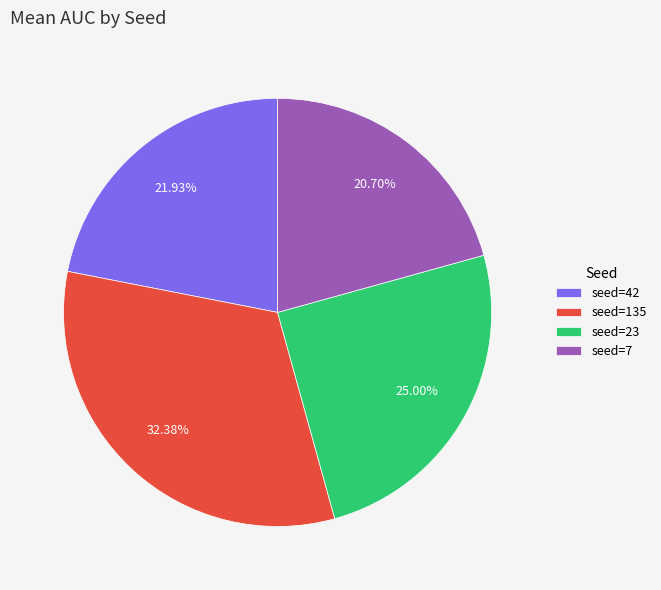

Does any single category account for the majority?

No